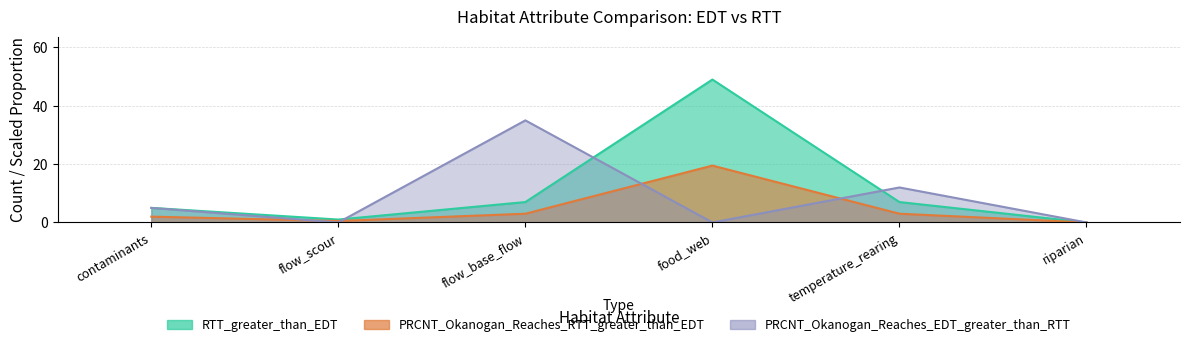

What is the difference between the second highest and second lowest values in the PRCNT_Okanogan_Reaches_EDT_greater_than_RTT series?

12.0